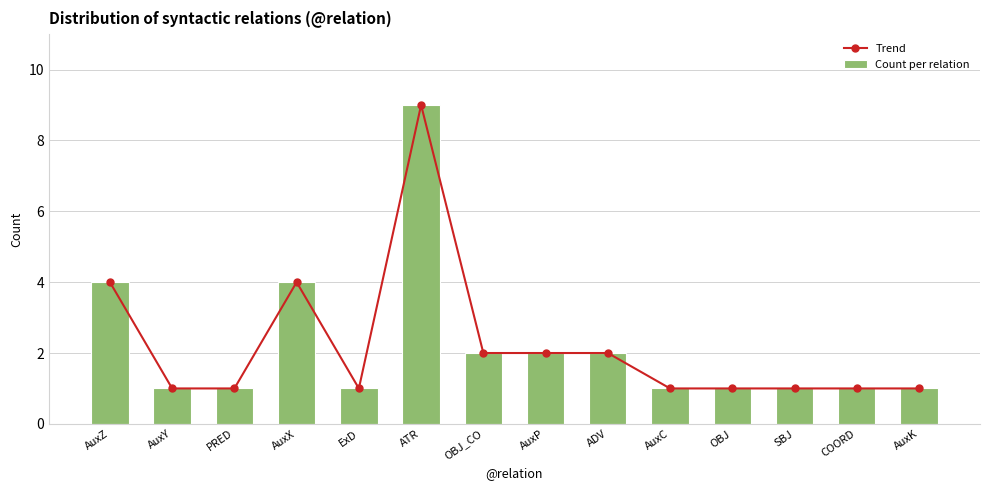

True or false: Count per relation has a value of 1 at ExD.

True